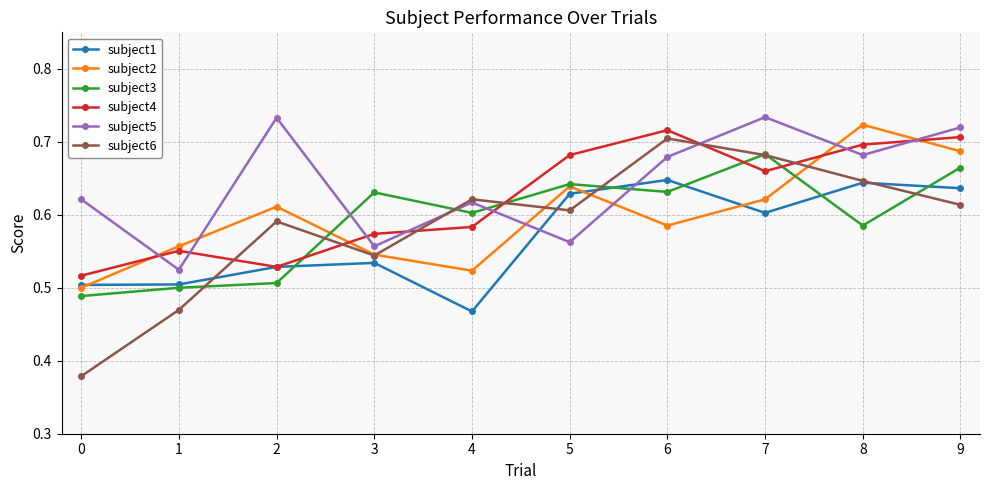

Between which two adjacent categories do subject6 and subject4 first intersect?

1 and 2